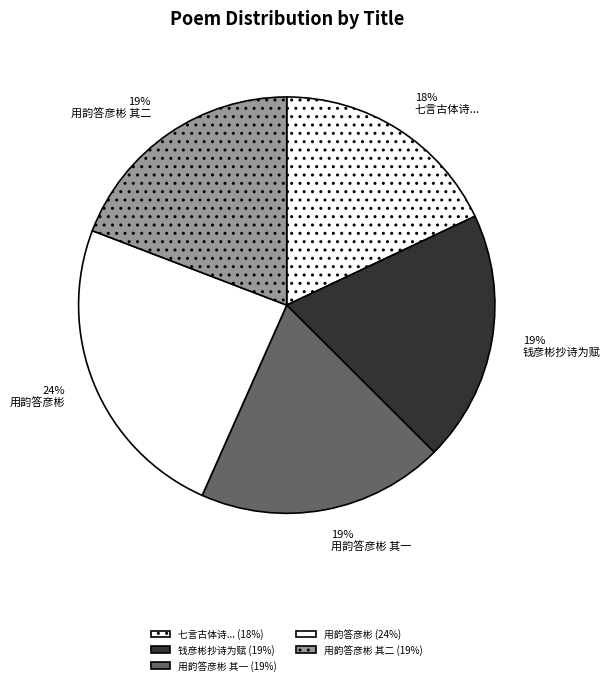

To the nearest percent, what is the average slice percentage?

20%